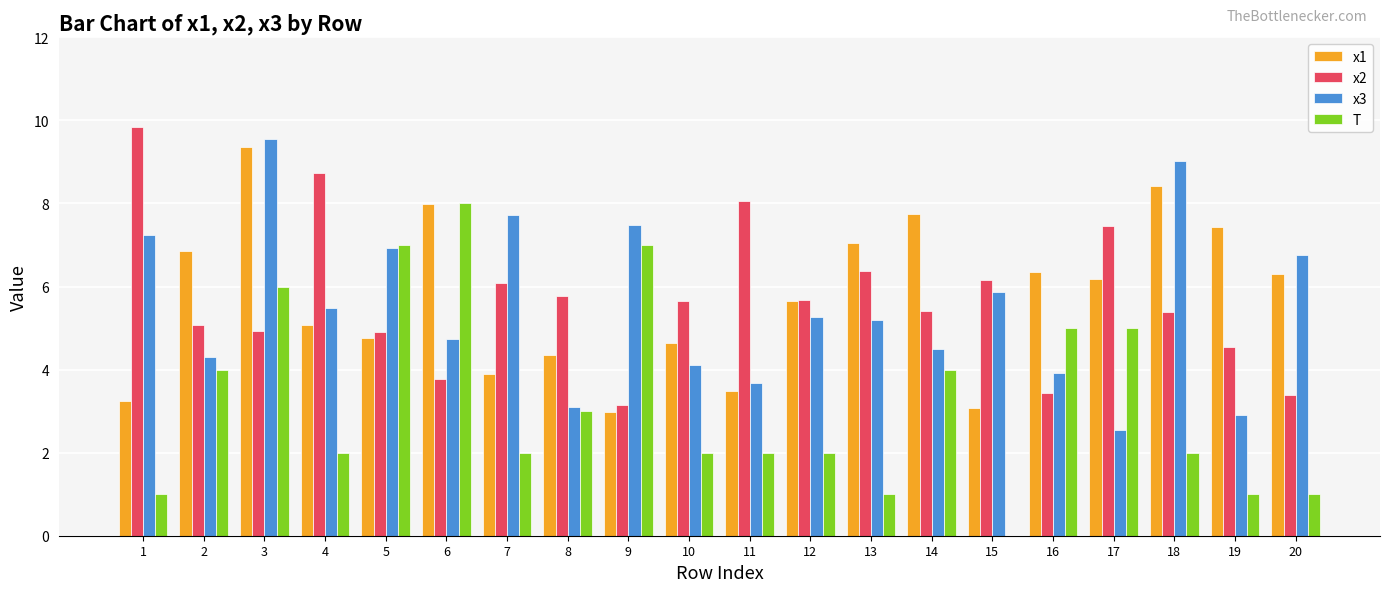

What is the maximum value shown in the chart?

9.8